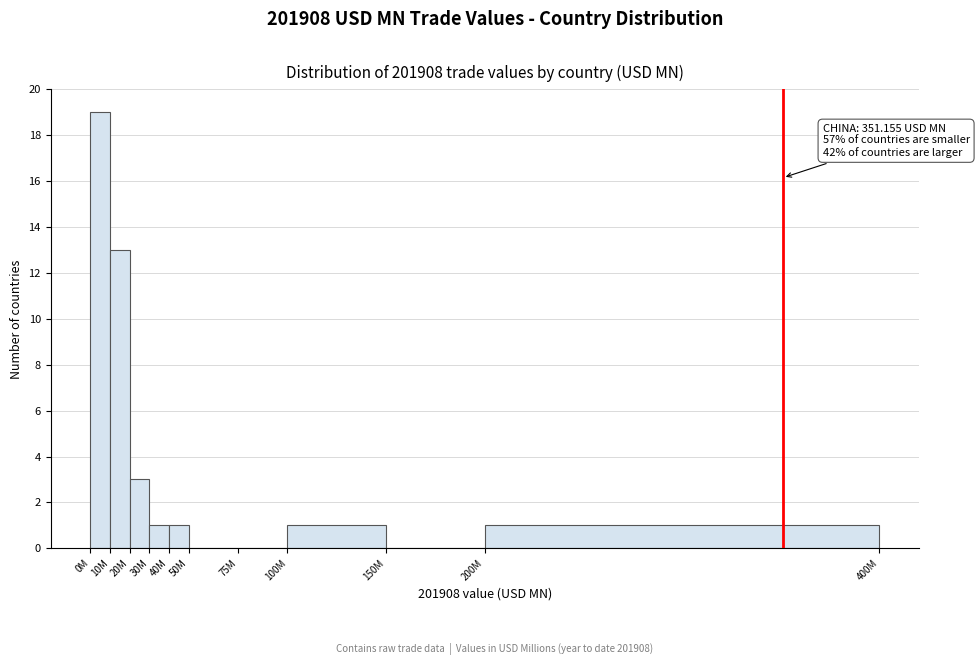

Reading right to left, what are all the values shown in this chart?

200M=1	150M=0	100M=1	75M=0	50M=0	40M=1	30M=1	20M=3	10M=13	0M=19